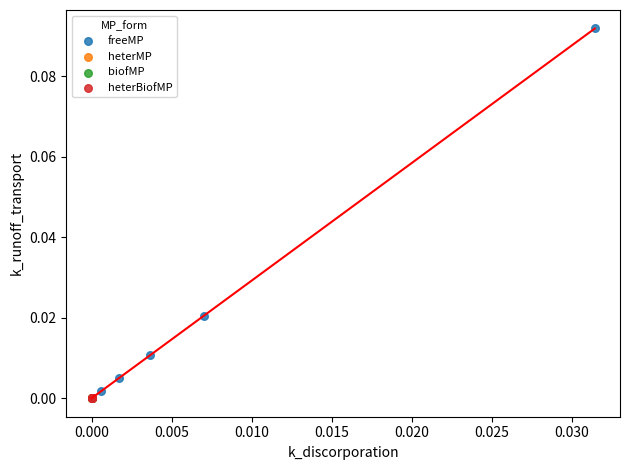

Which series contains the highest Y value?

freeMP